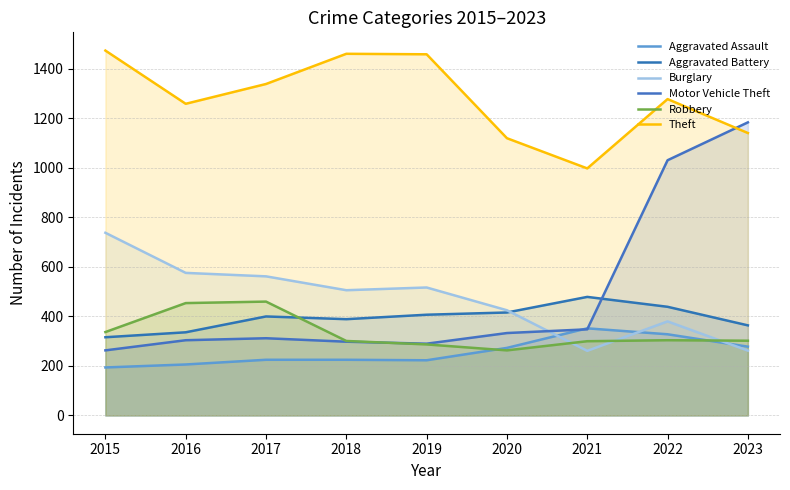

True or false: Aggravated Battery has a value of 852 at 2021.

False